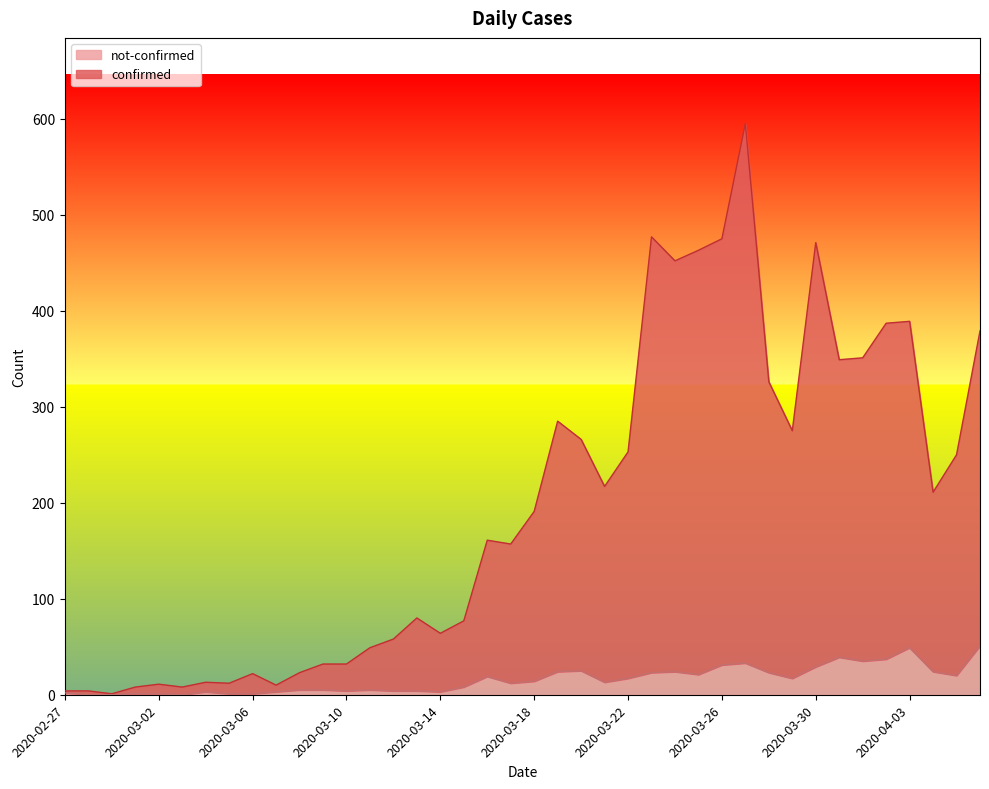

At 2020-03-09, list the series in order from largest to smallest.

confirmed, not-confirmed